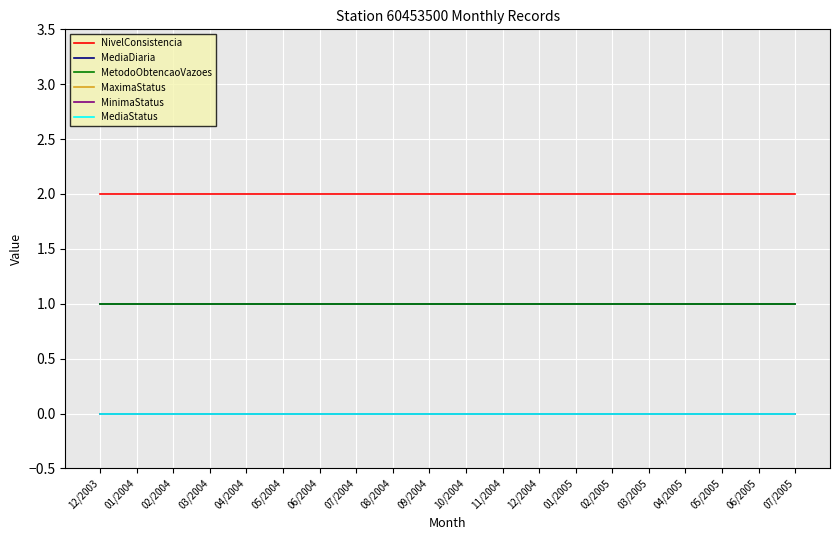

At how many categories does at least one series exceed 0?

20